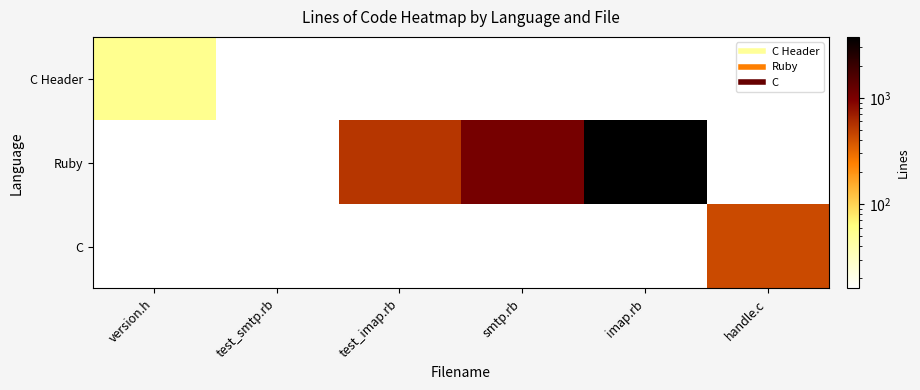

Reading left to right, transcribe all the data shown in this chart.

C Header: version.h=53	test_smtp.rb=0	test_imap.rb=0	smtp.rb=0	imap.rb=0	handle.c=0
Ruby: version.h=0	test_smtp.rb=16	test_imap.rb=536	smtp.rb=1061	imap.rb=3761	handle.c=0
C: version.h=0	test_smtp.rb=0	test_imap.rb=0	smtp.rb=0	imap.rb=0	handle.c=430